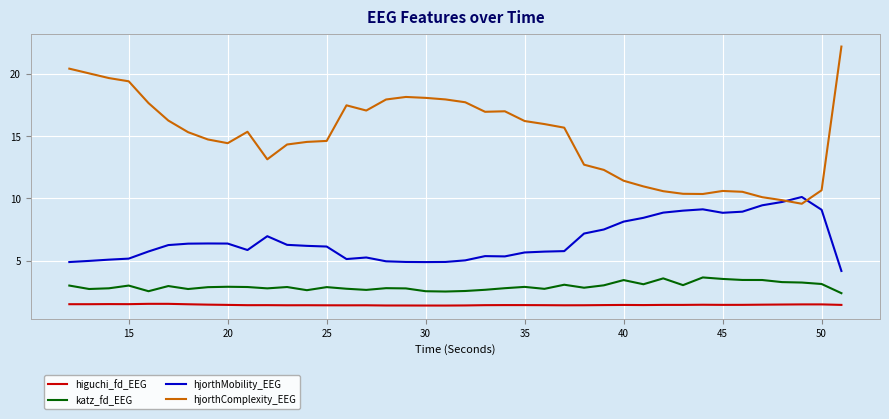

Which series has the largest range (max minus min)?

hjorthComplexity_EEG